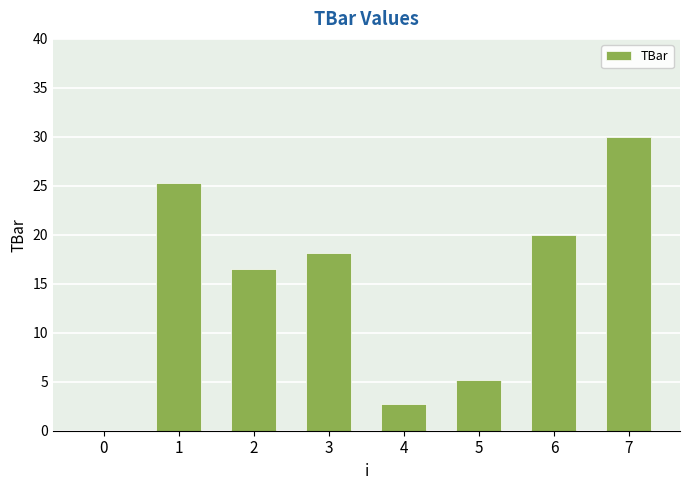

Is it true that the value at 1 is 25.3?

True